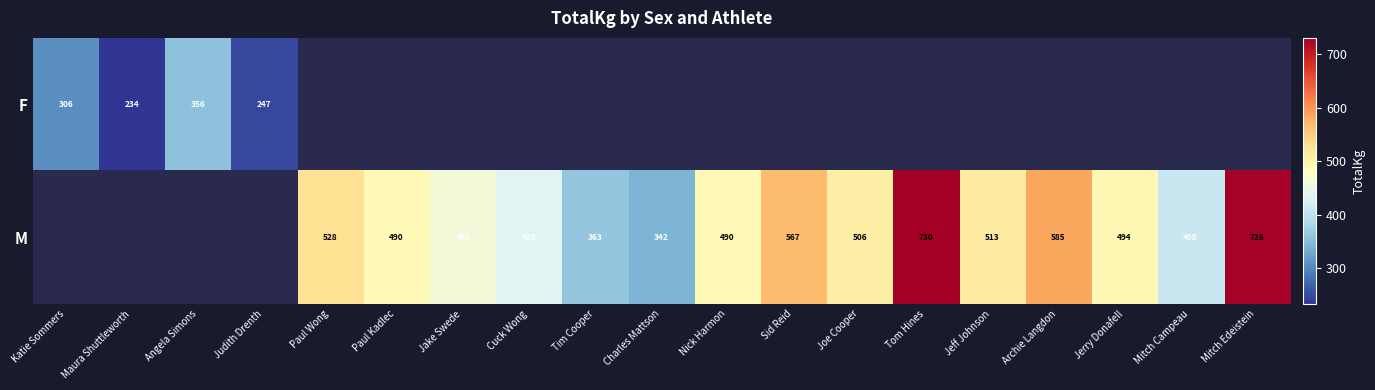

Is the value of M at Joe Cooper greater than the value of F at Archie Langdon?

No